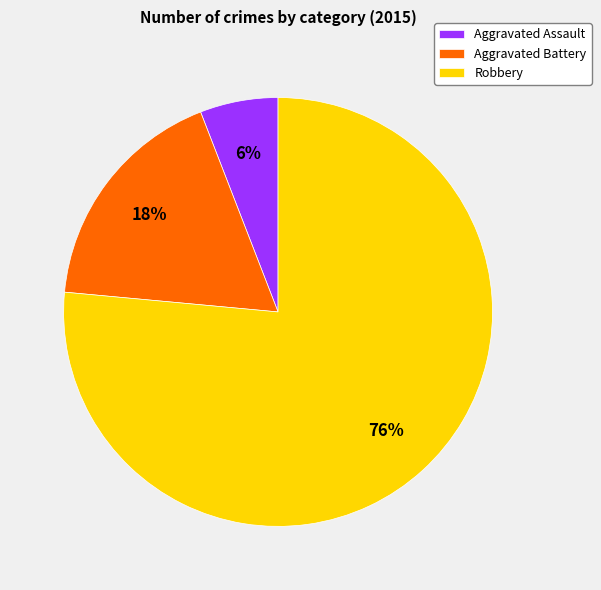

What is the ratio of the value at Aggravated Battery to the value at Robbery?

0.2